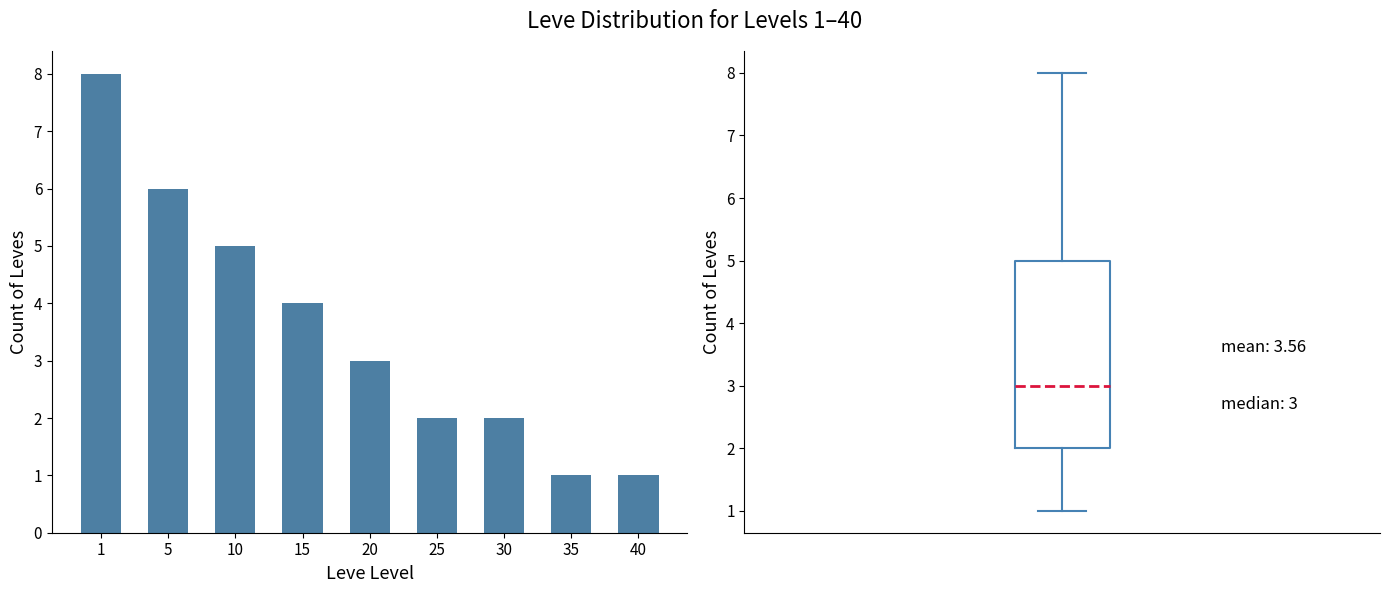

Rank the categories by value from highest to lowest.

1, 5, 10, 15, 20, 25, 30, 35, 40